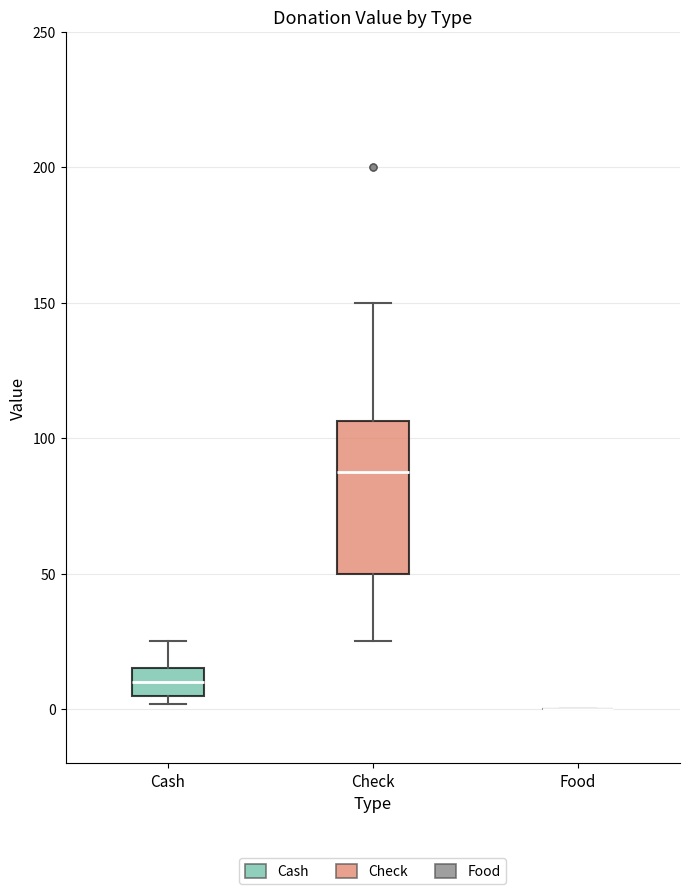

Comparing the boxes themselves (not the whiskers), which one is the tallest?

Check